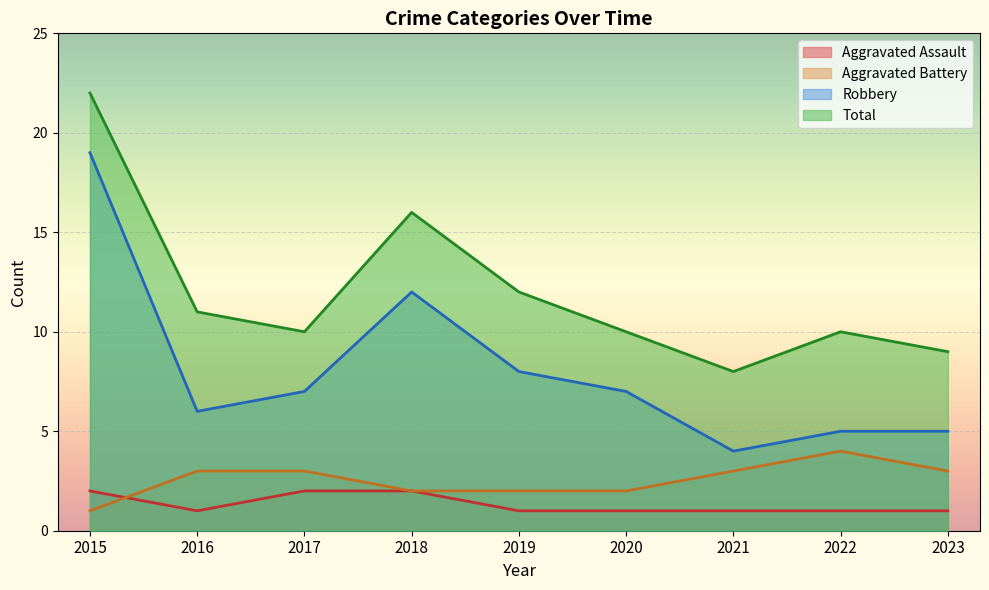

True or false: Total has more than 1 points higher than both neighbors.

True